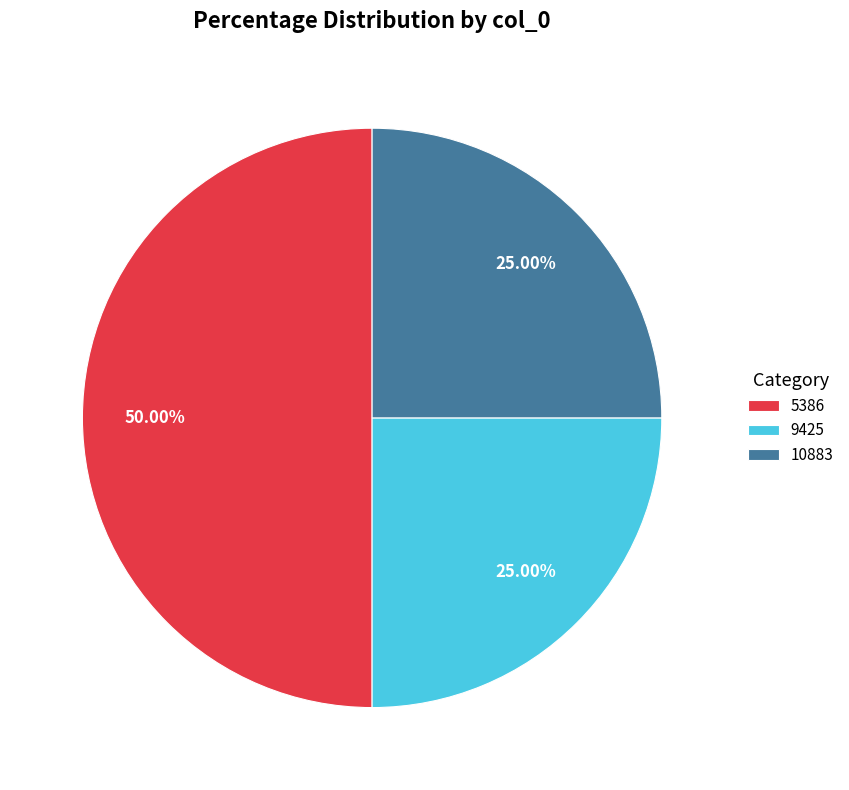

What percentage do 9425 and 5386 together represent?

75.0%